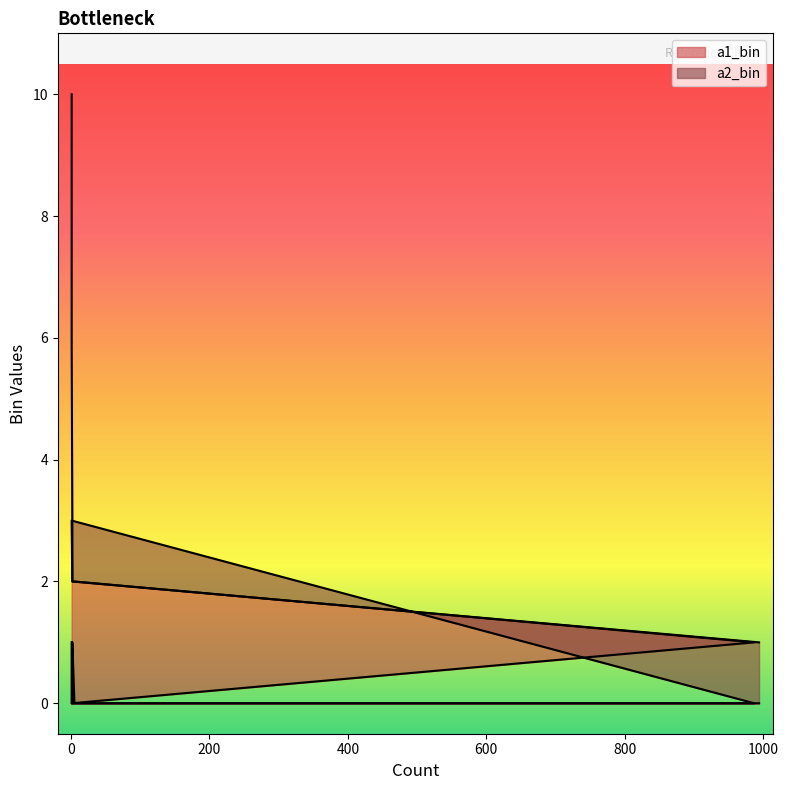

Reading left to right, list all the values displayed in this chart.

a1_bin: 0	0	0	1	2	2	3	6	8	10	10
a2_bin: 1	2	3	0	0	1	0	0	0	0	1